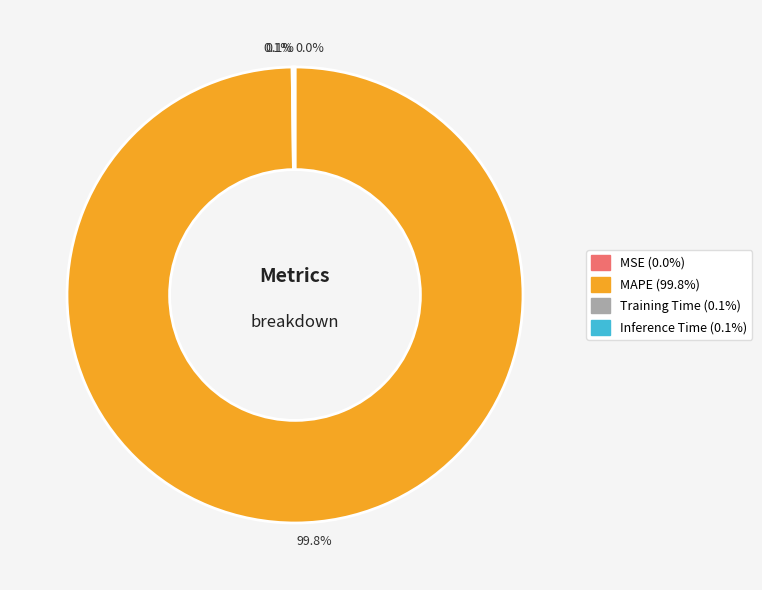

Does MAPE account for over 50% of the chart?

Yes